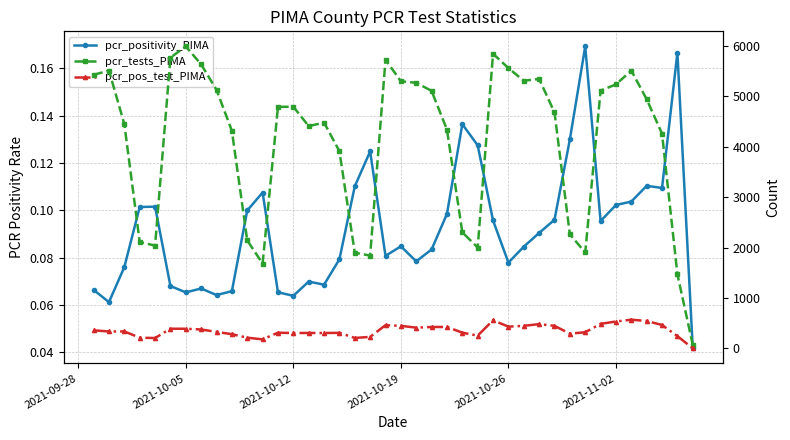

In pcr_pos_test_PIMA, how many points are lower than both neighbors (excluding endpoints)?

10